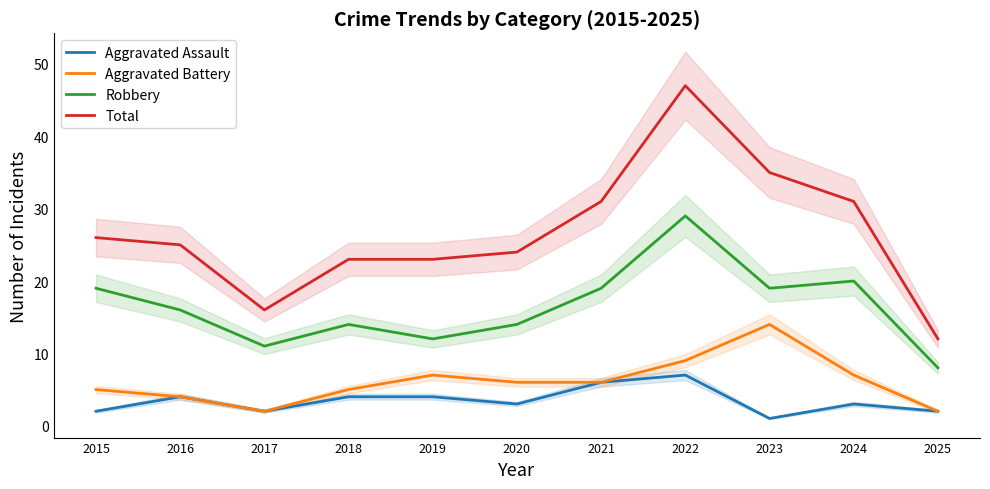

True or false: Aggravated Battery has more than 2 points higher than both neighbors.

False